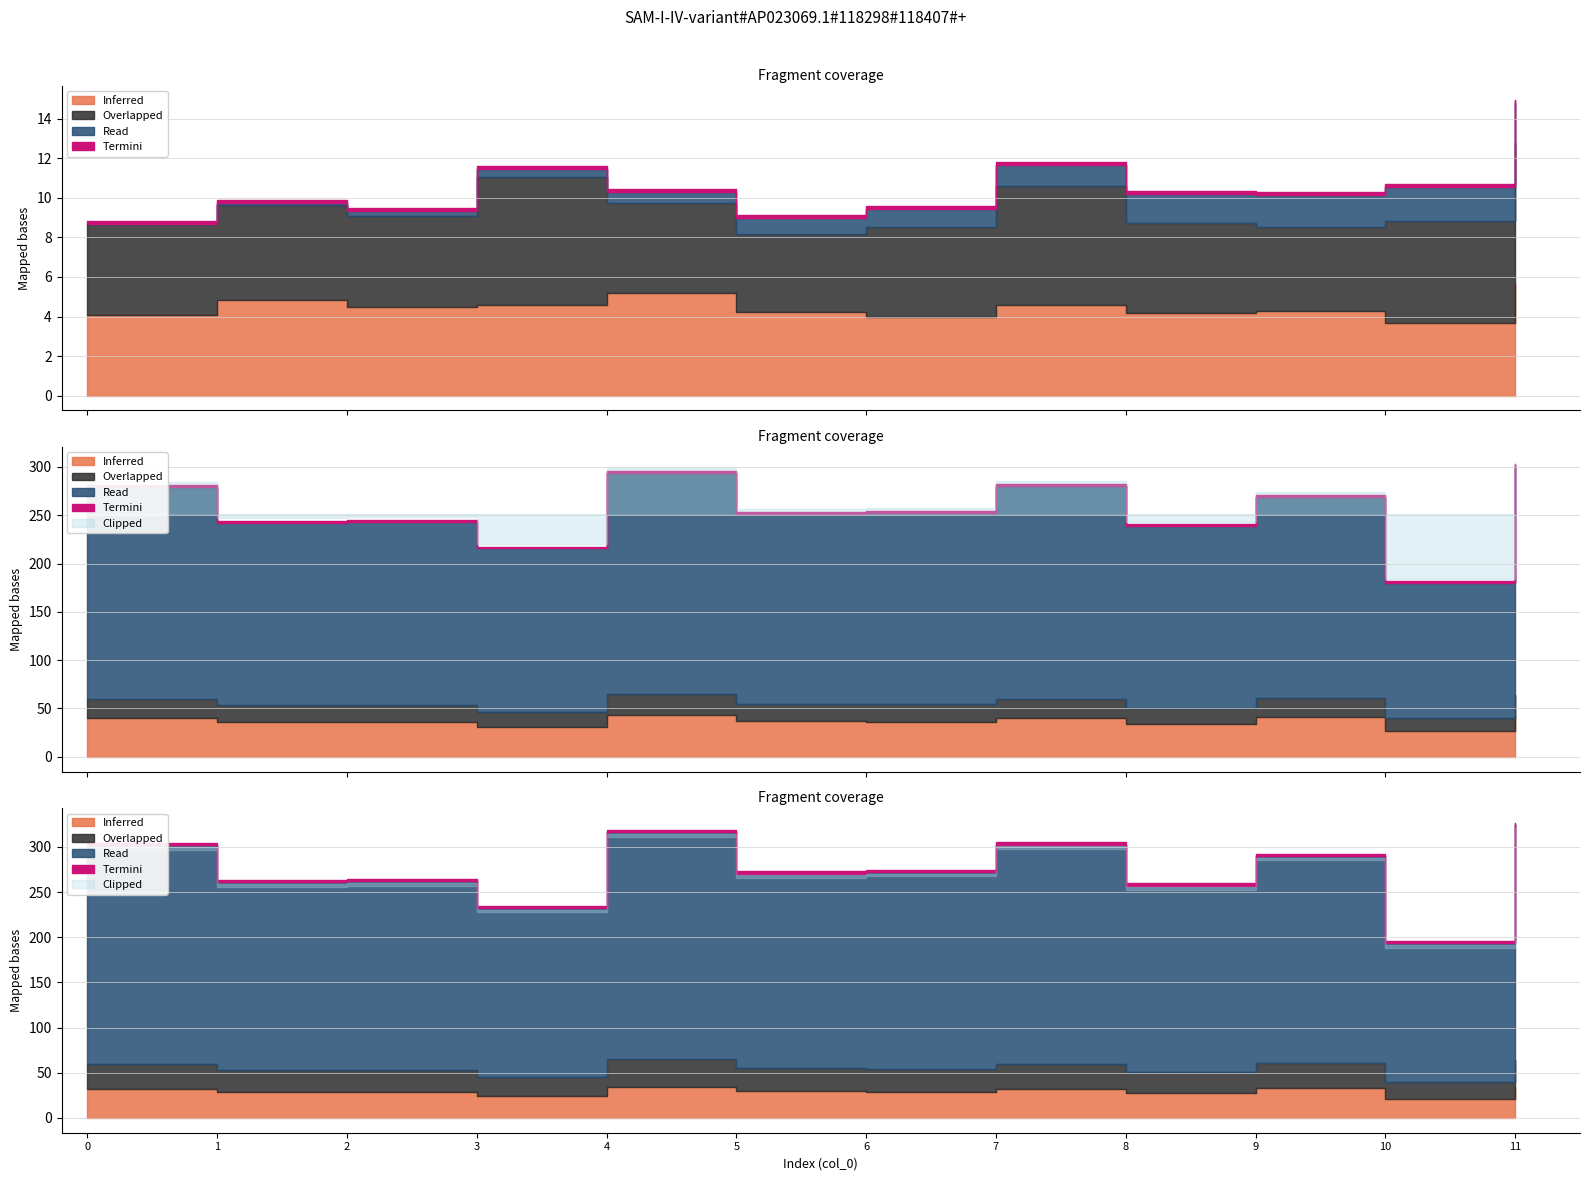

Does the chart have visible grid lines?

Yes